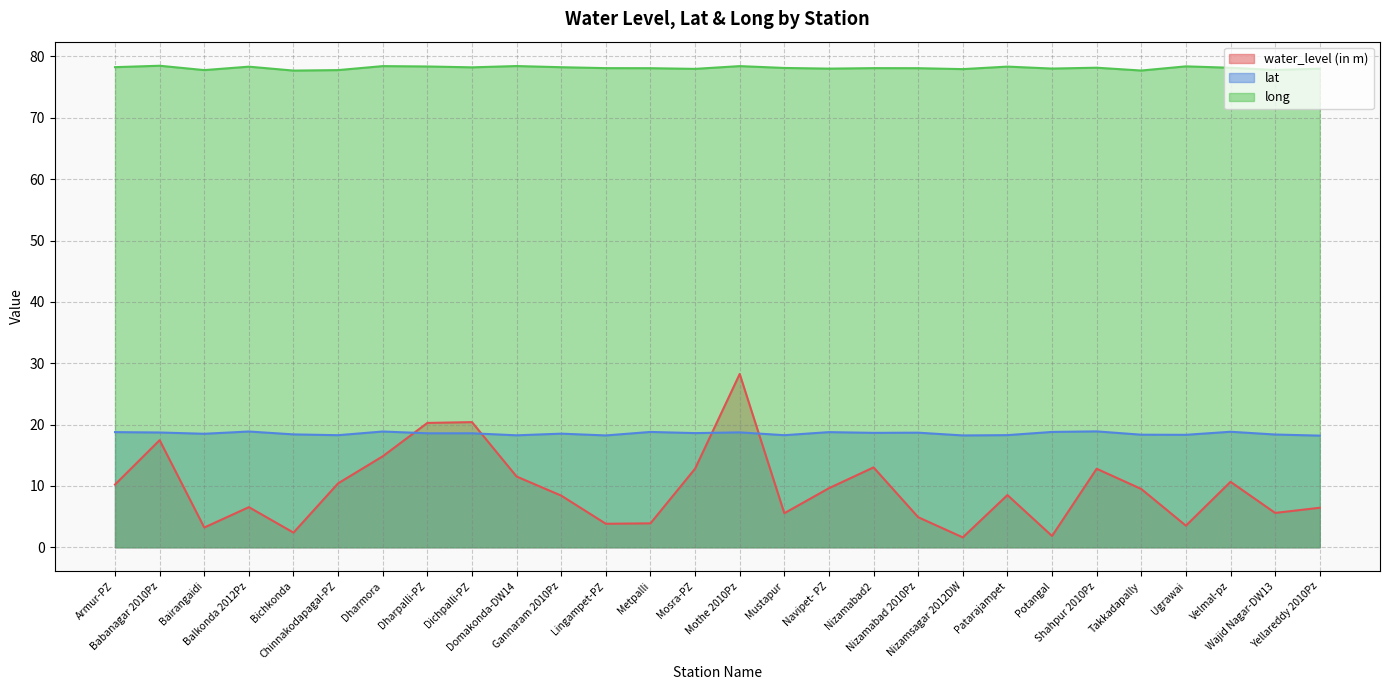

Is it true that lat equals 18.6 at Dichpalli-PZ?

True